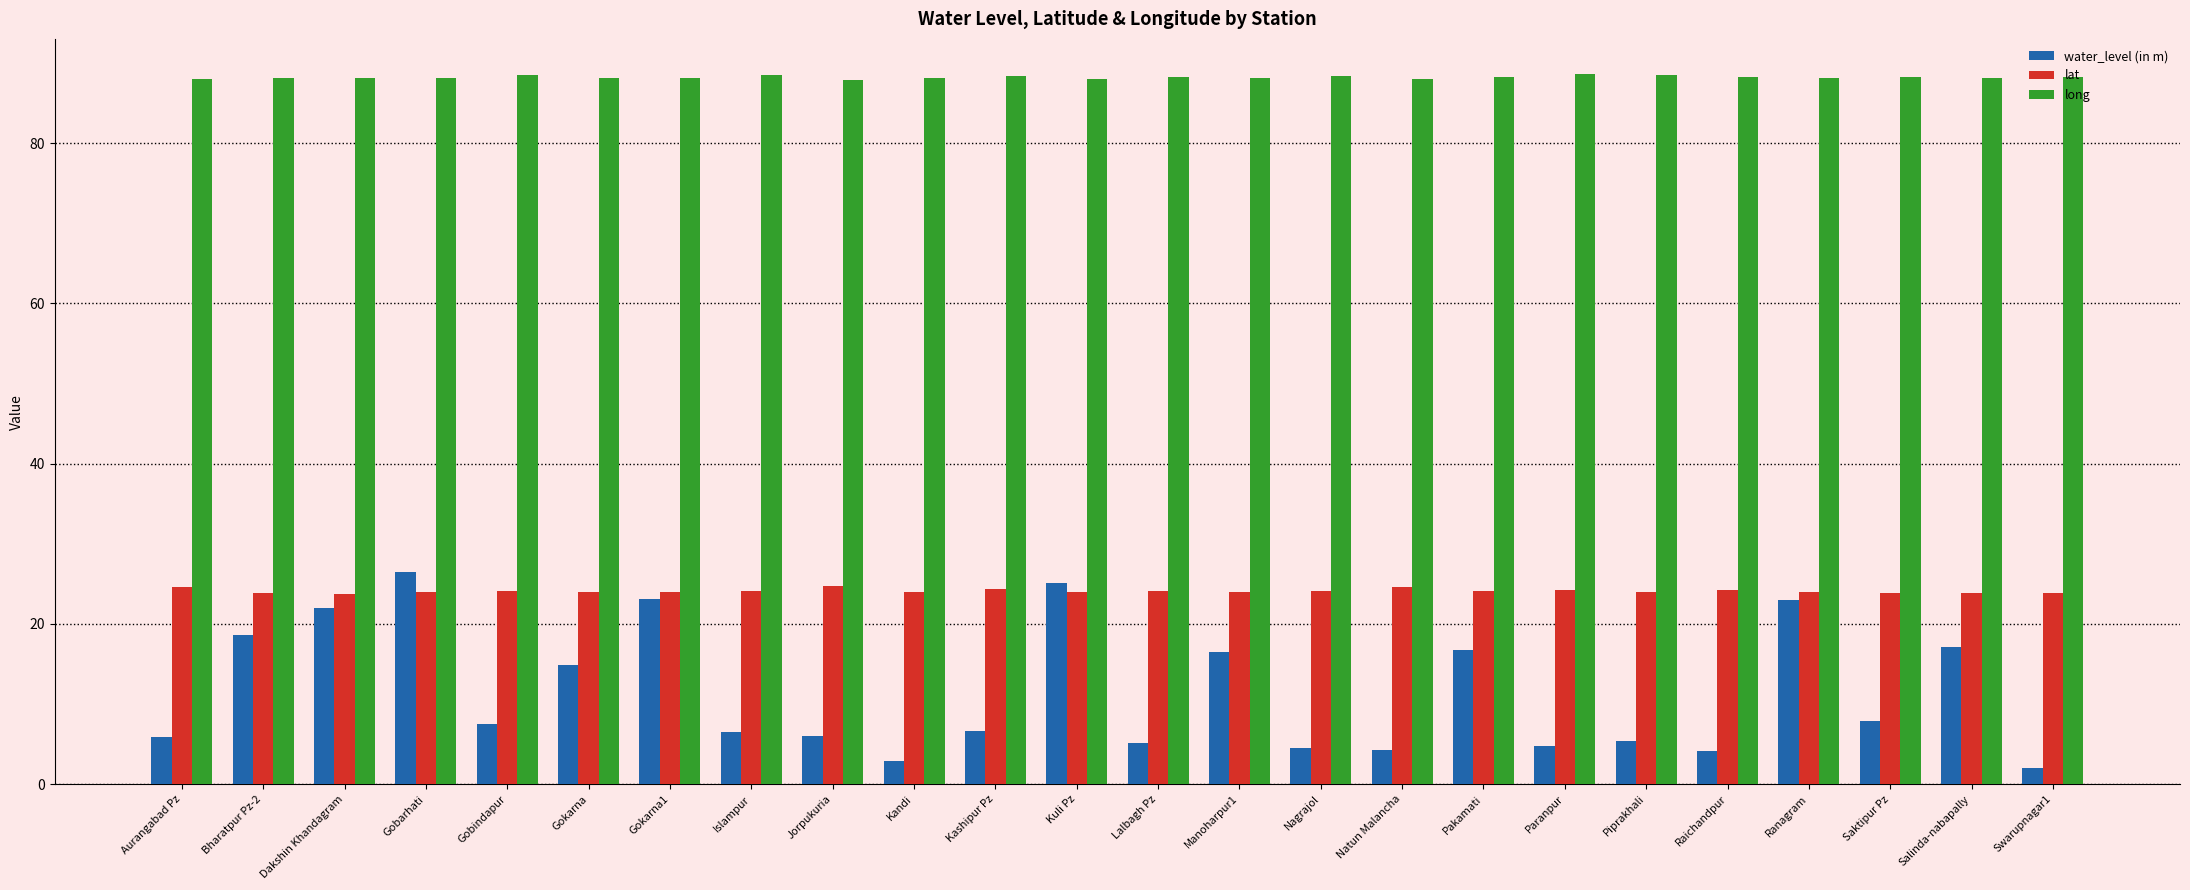

Between Bharatpur Pz-2 and Raichandpur, which series saw the biggest shift?

water_level (in m)